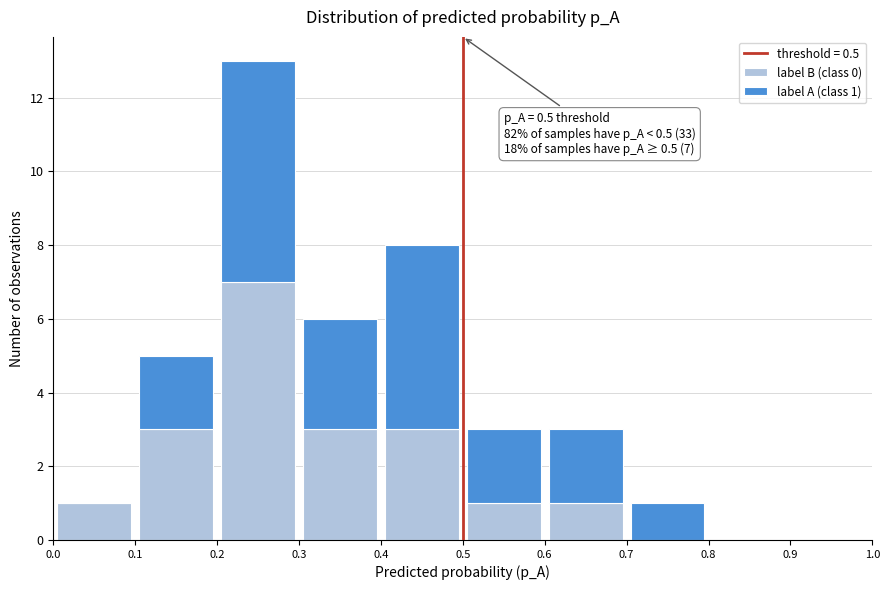

Which range on the x-axis has the tallest stacked bar (by total height)?

0.2 to 0.3